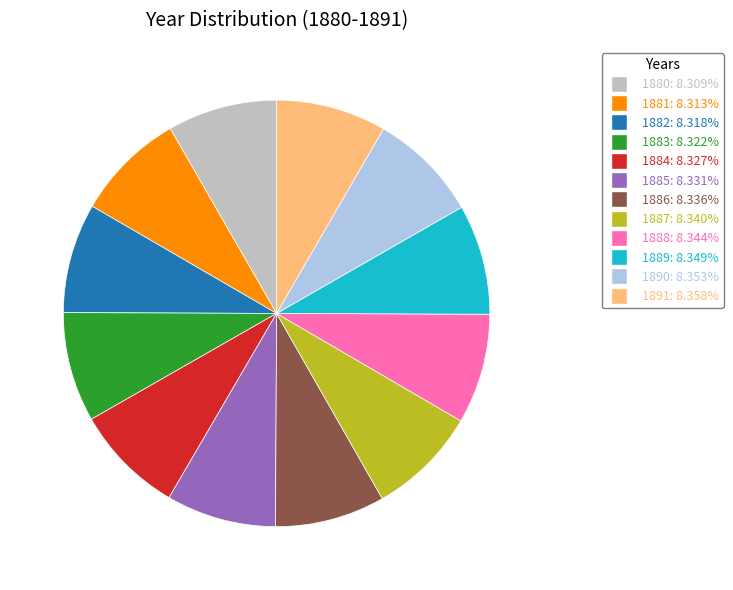

True or false: 1881 accounts for 1% of the total.

False